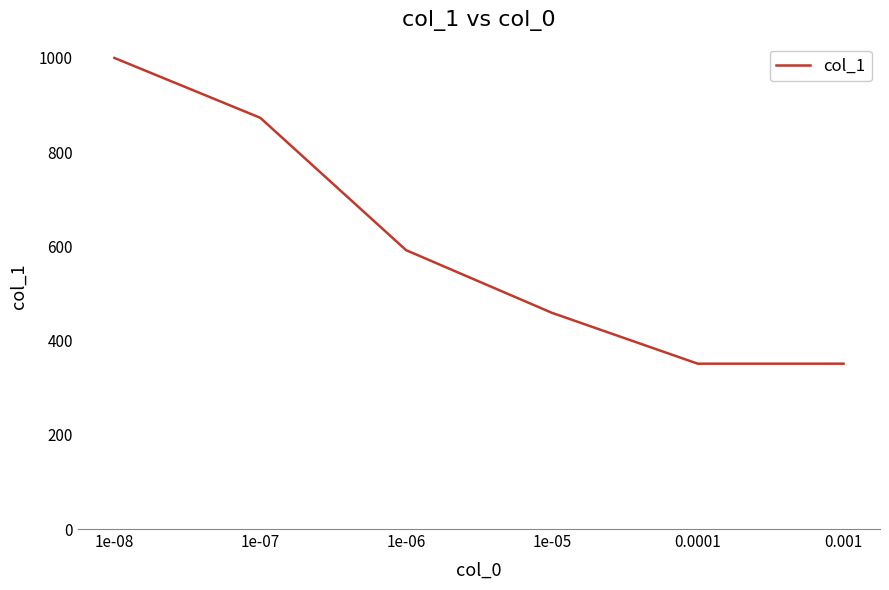

What is the change in value from 1e-05 to 0.0001?

-108